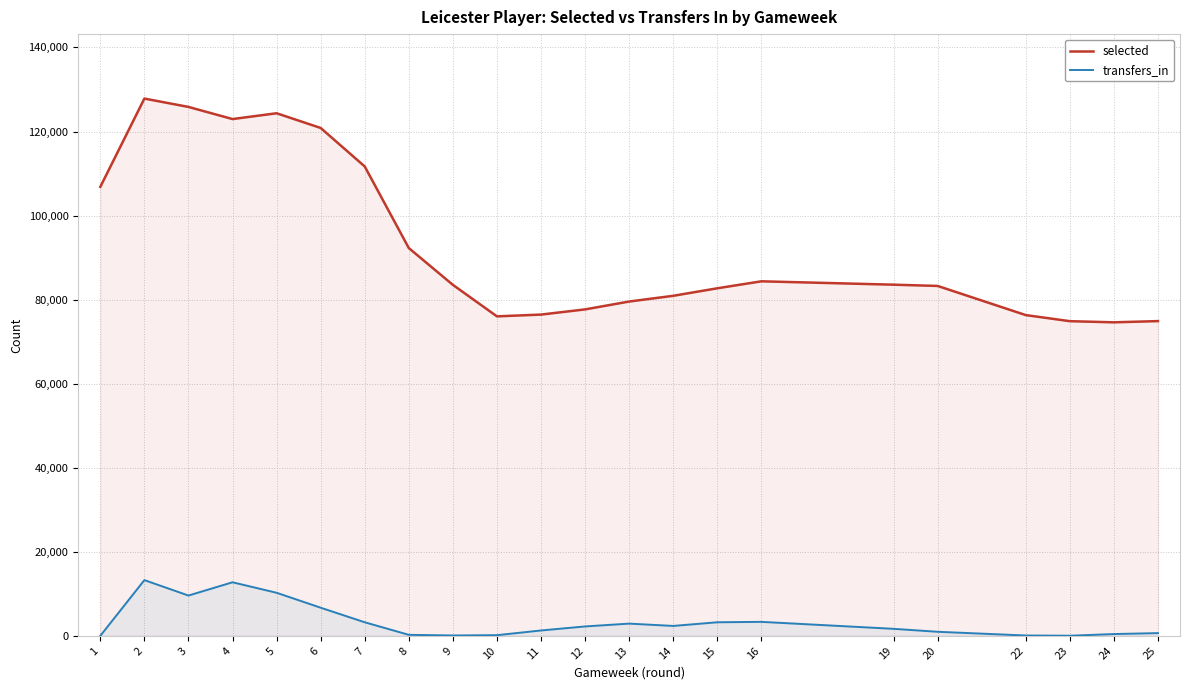

Count the number of data series in this chart.

2